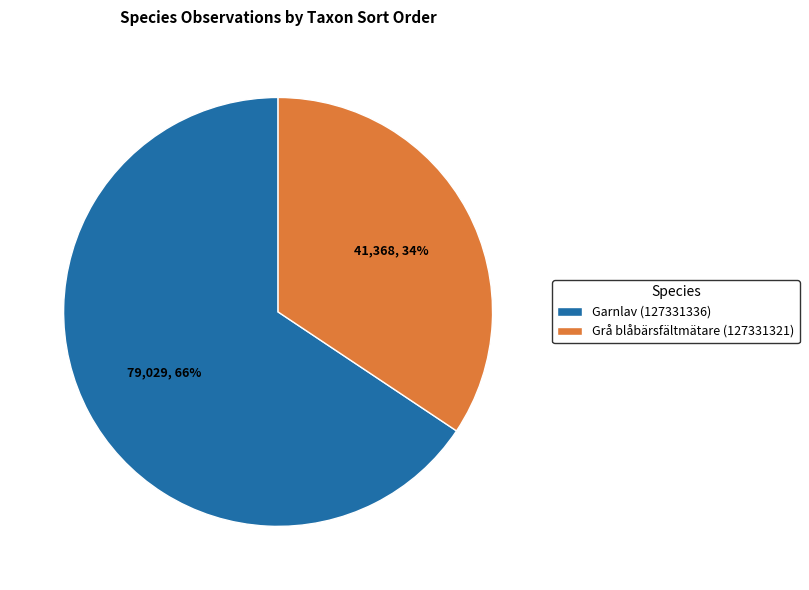

To the nearest percent, what portion does Grå blåbärsfältmätare (127331321) represent?

34%